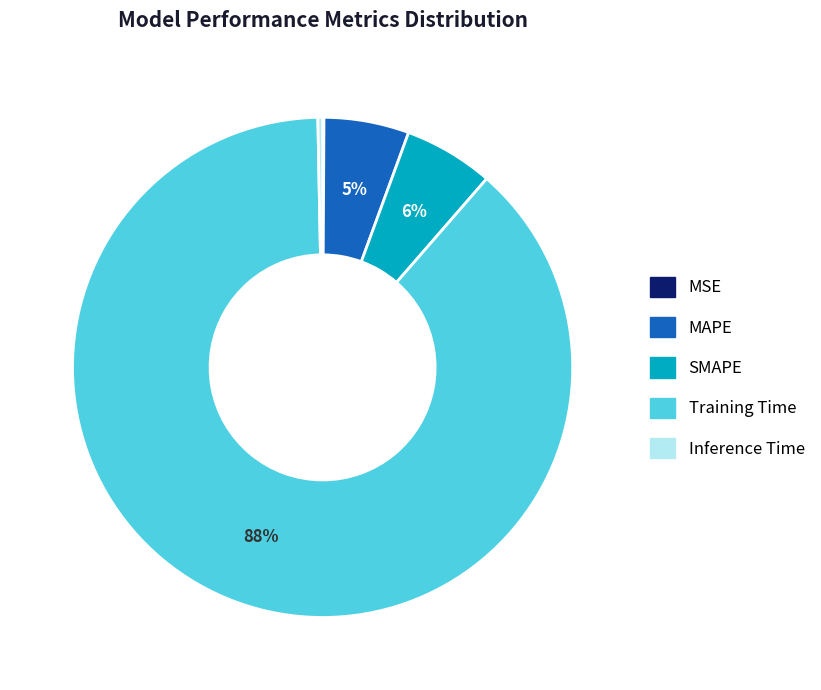

Is it true that MAPE is 5% of the pie?

True